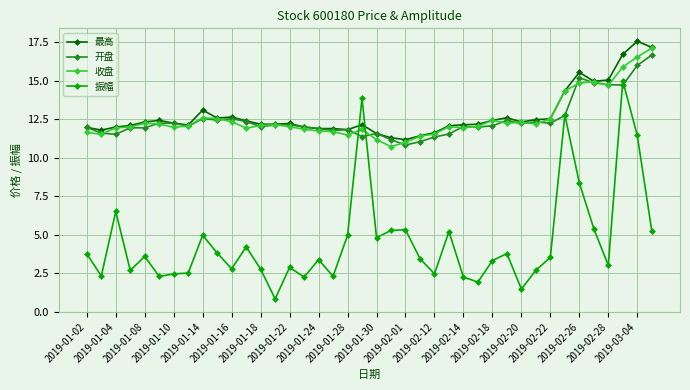

True or false: 收盘 and 振幅 intersect in this chart.

True